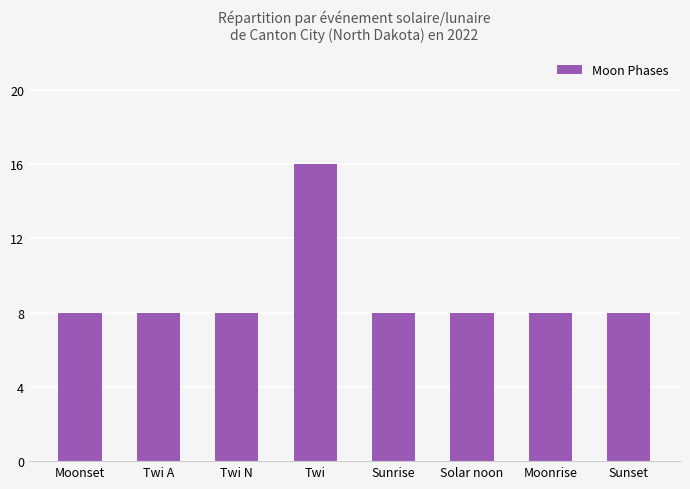

What is the sum of the values at Sunrise and Solar noon?

16